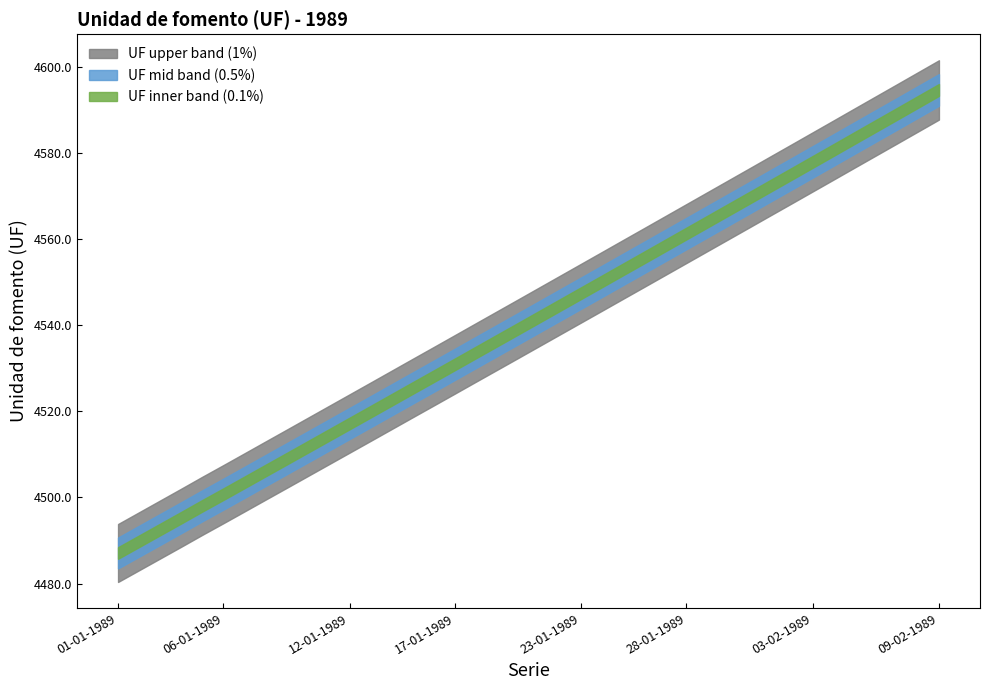

What is the change in value from 12-01-1989 to 23-01-1989?

+30.3